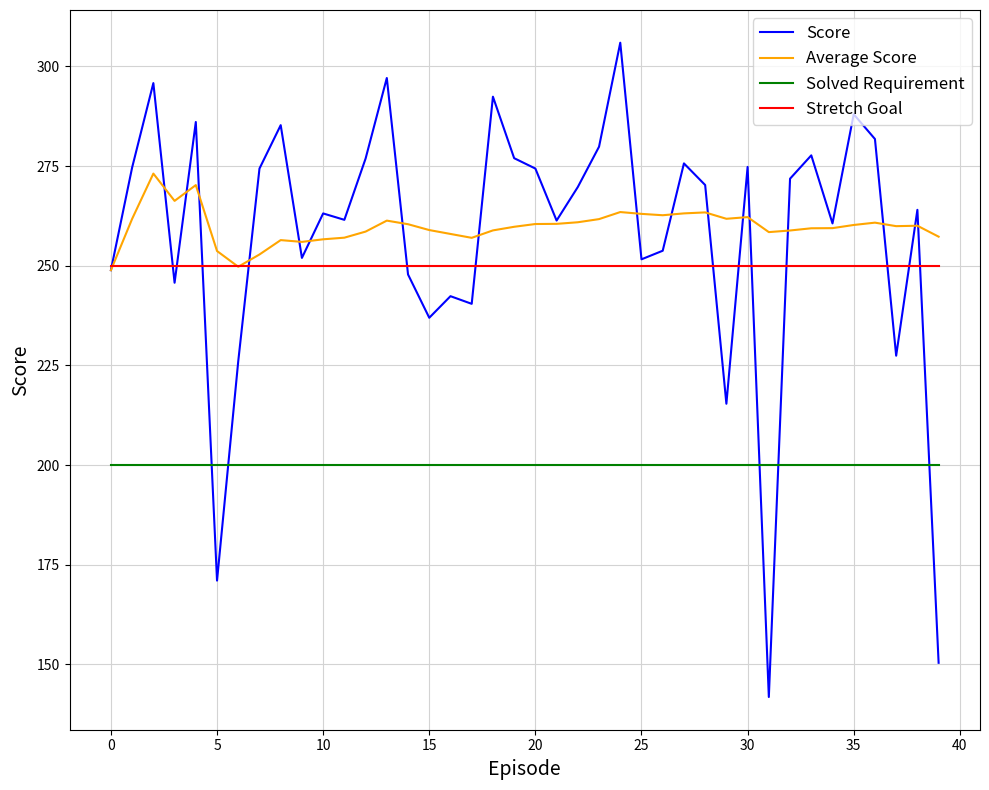

What is the smallest value displayed?

141.8